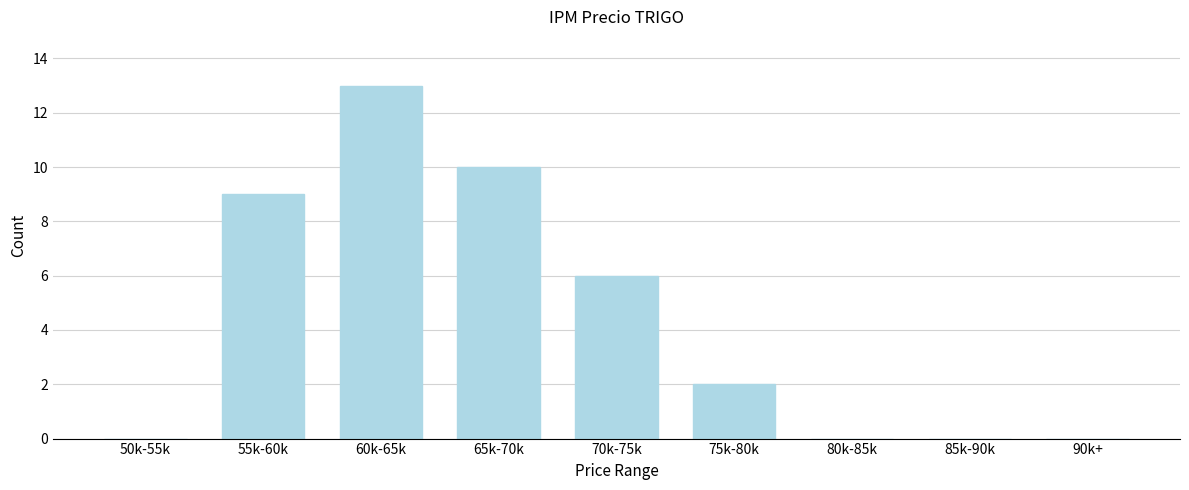

Reading left to right, extract all data points from this chart.

50k-55k=0	55k-60k=9	60k-65k=13	65k-70k=10	70k-75k=6	75k-80k=2	80k-85k=0	85k-90k=0	90k+=0